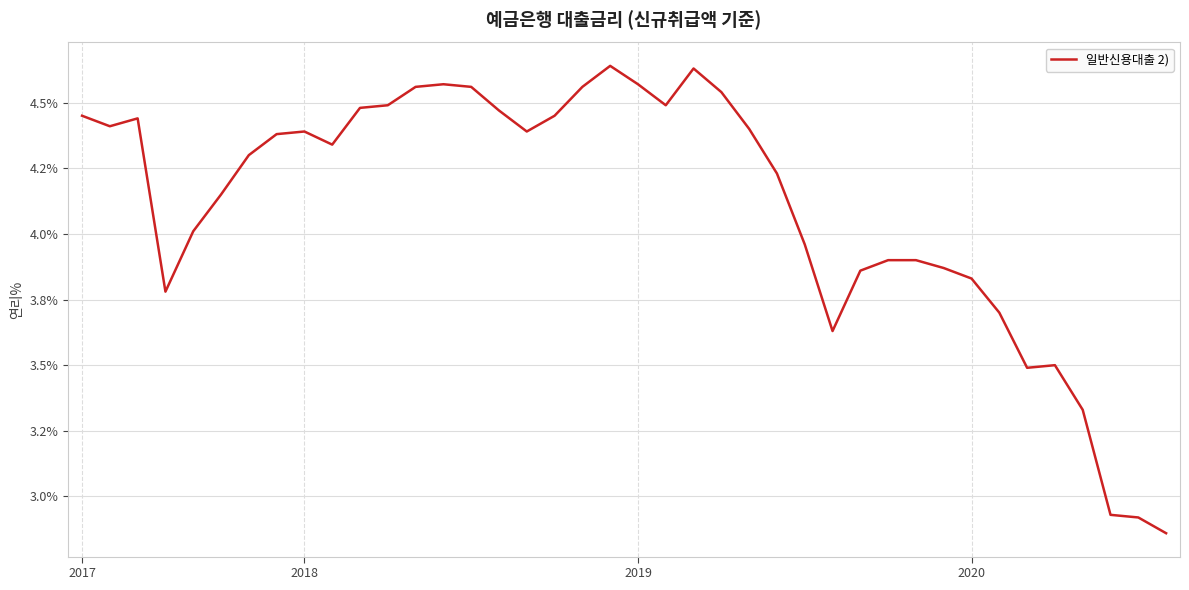

Does the chart have visible grid lines?

Yes